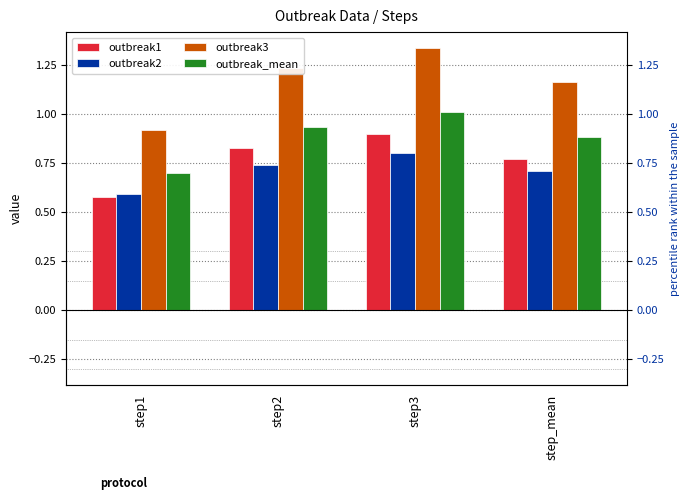

The outbreak1 series shows 0.9 at step3. True or false?

True